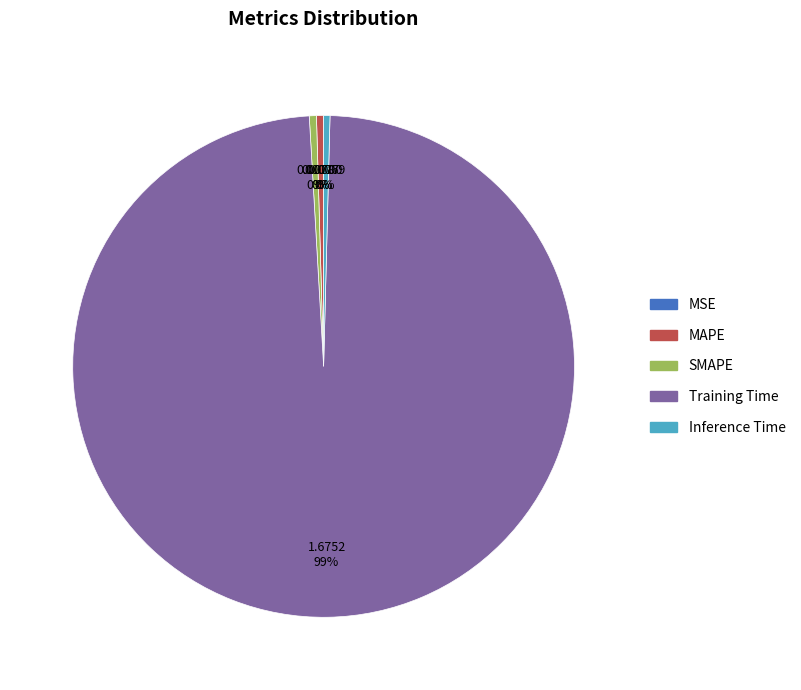

True or false: Training Time accounts for 89% of the total.

False